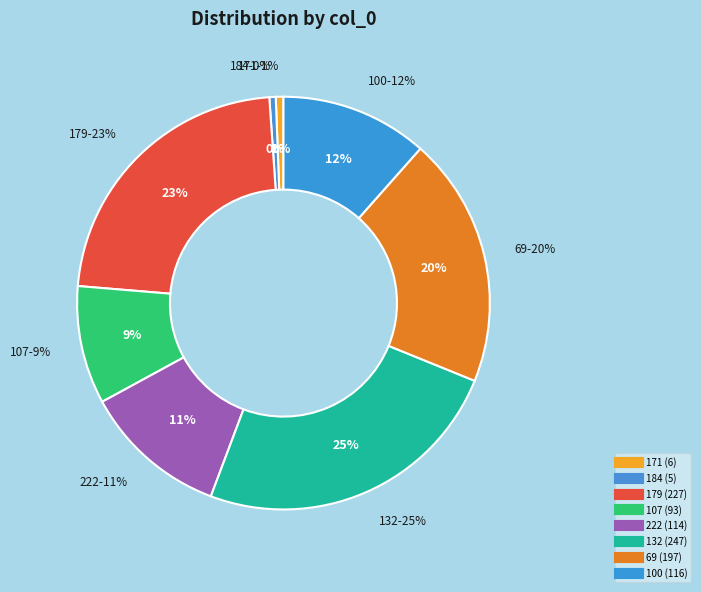

What is the largest slice in the pie chart?

132